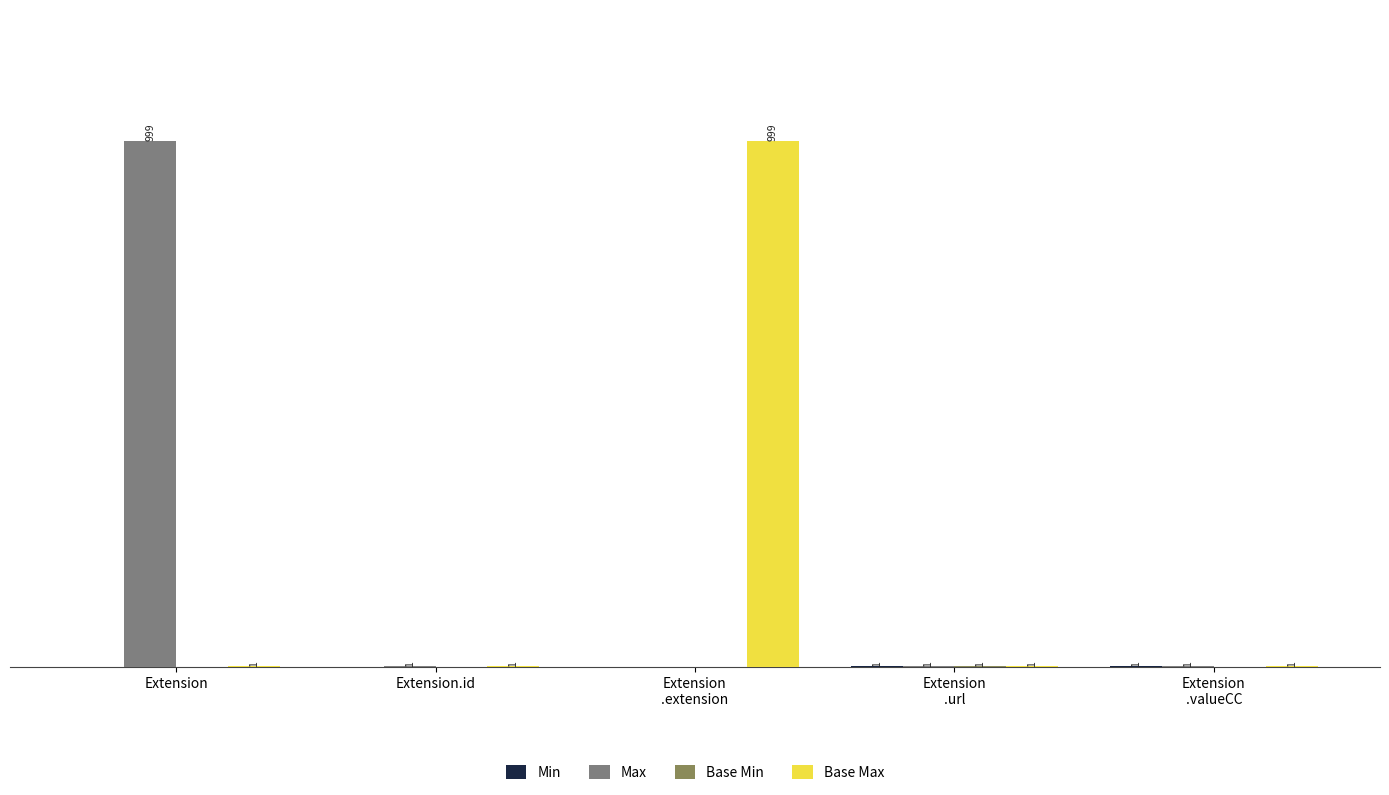

Are the bars grouped side by side (vs. stacked)?

Yes